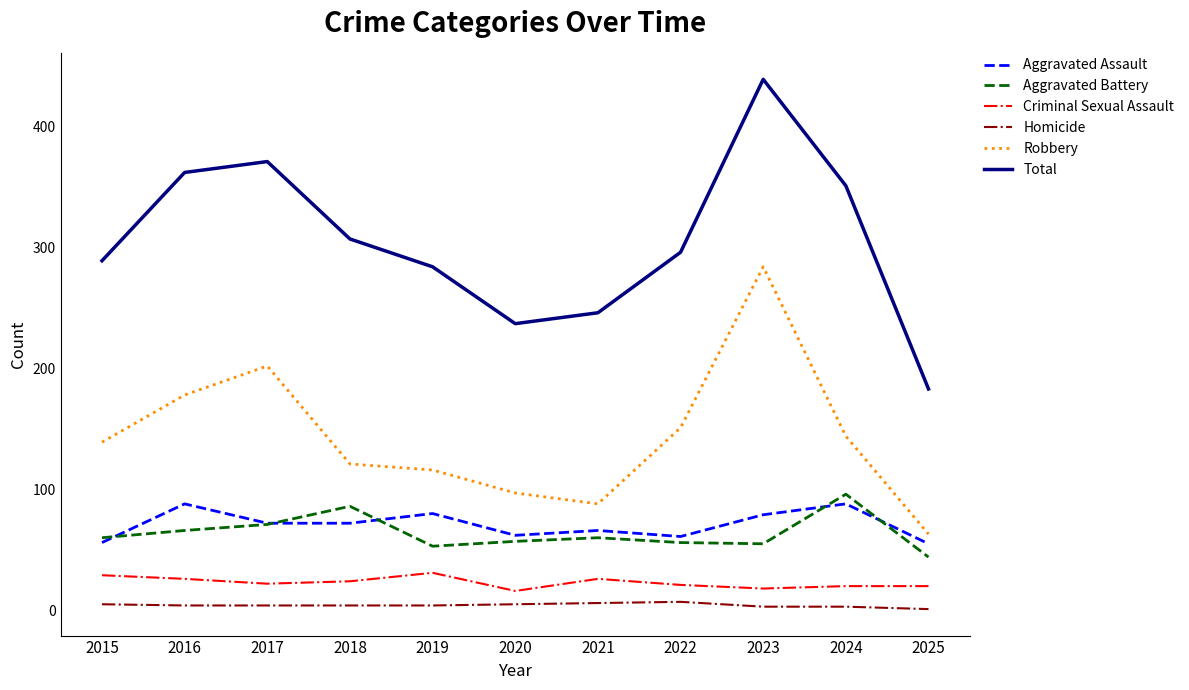

The value of Aggravated Assault at 2015 is 83. True or false?

False